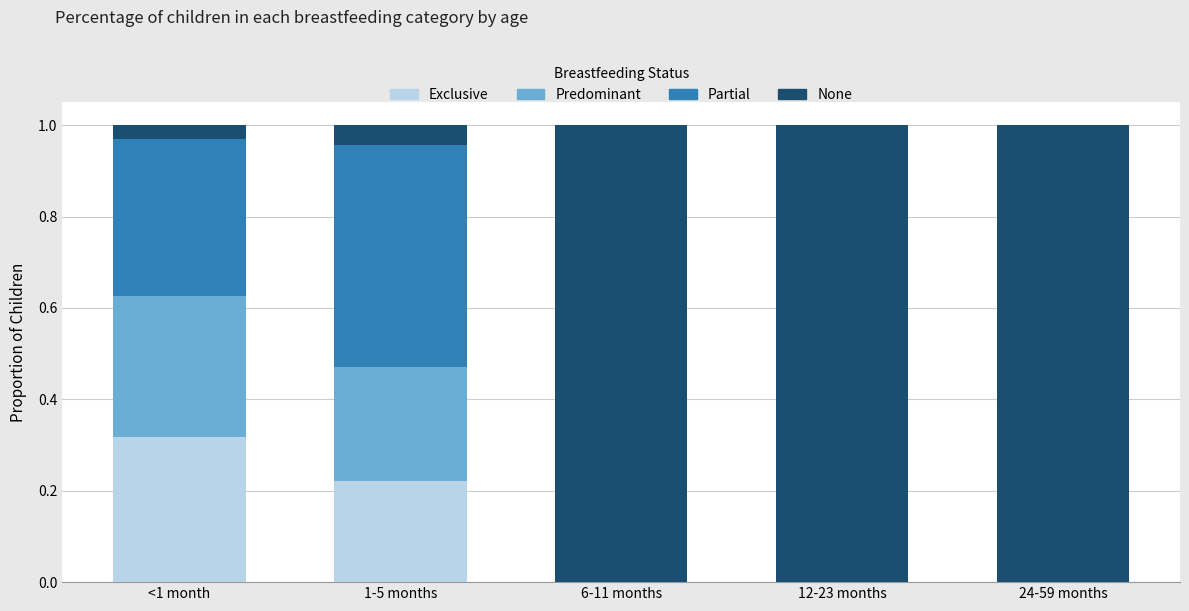

Count the number of data series in this chart.

4